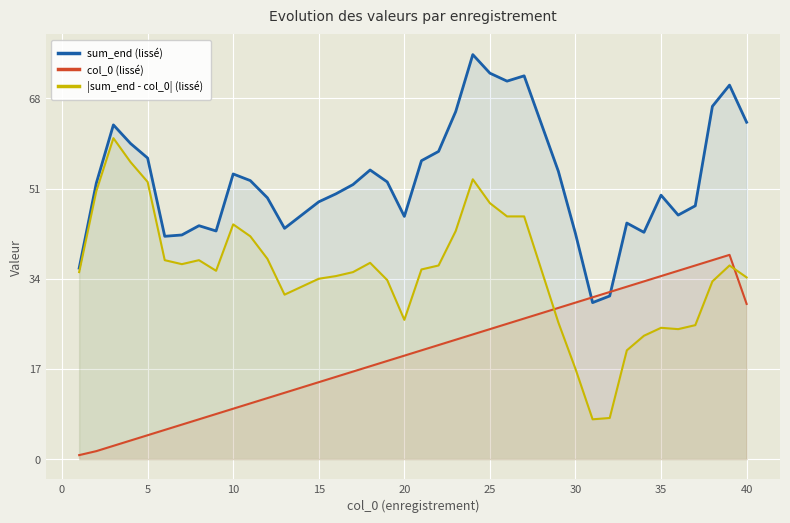

Which series has the largest total across all categories?

sum_end (lissé)